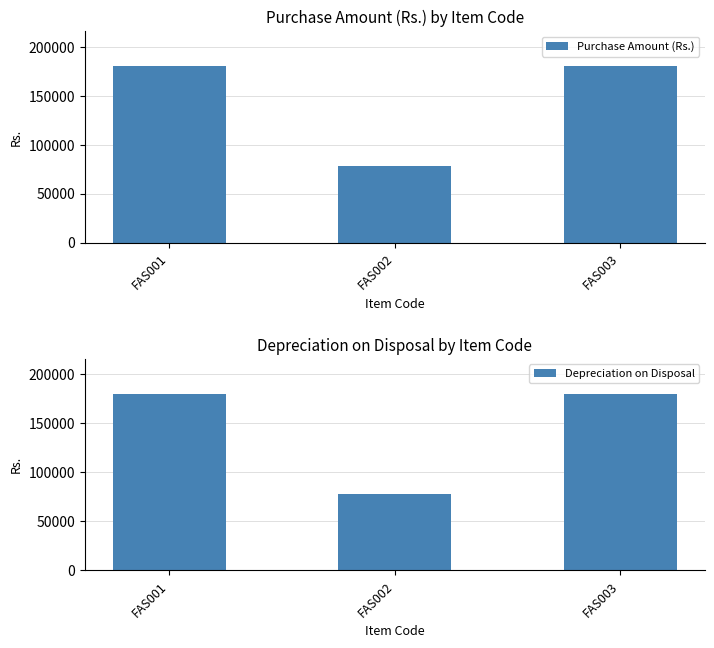

How many values in the Depreciation on Disposal series are below 180000?

1